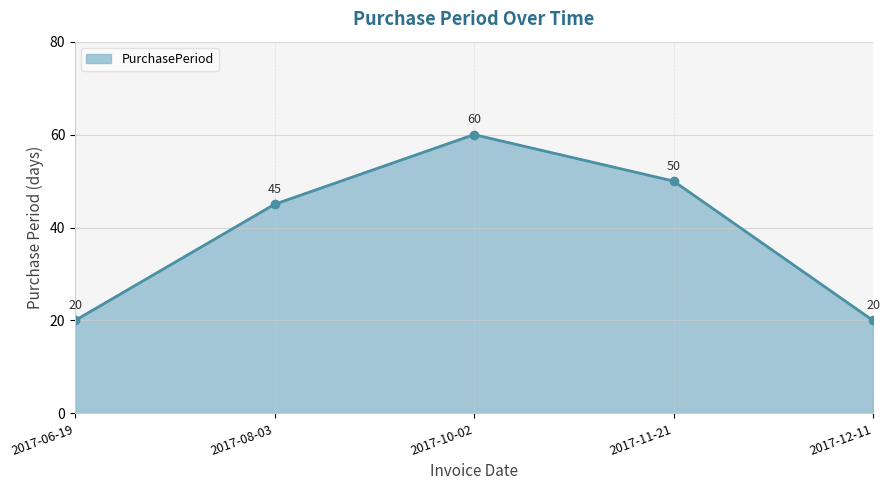

What is the minimum value shown in the chart?

20